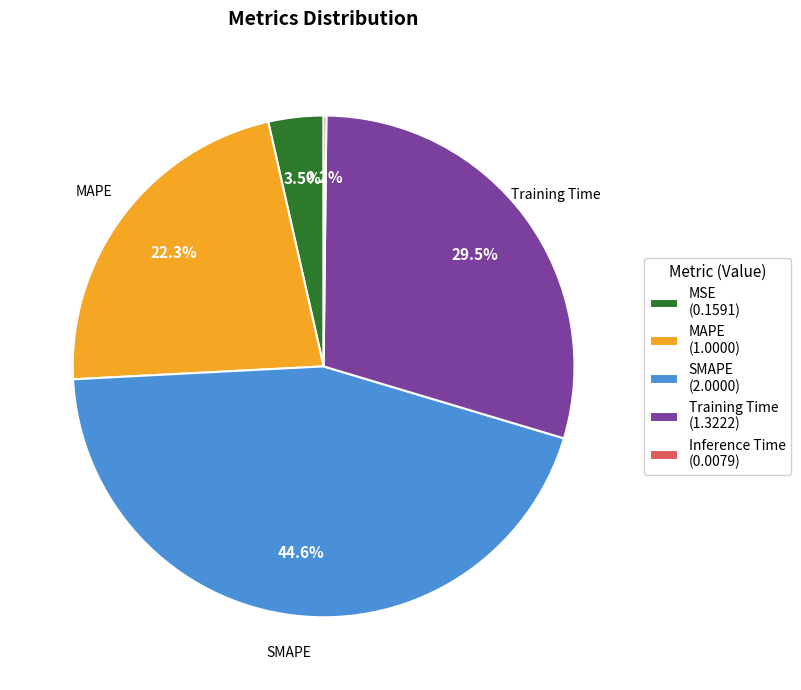

How much of the chart is everything except MAPE (1.0000)?

77.7%